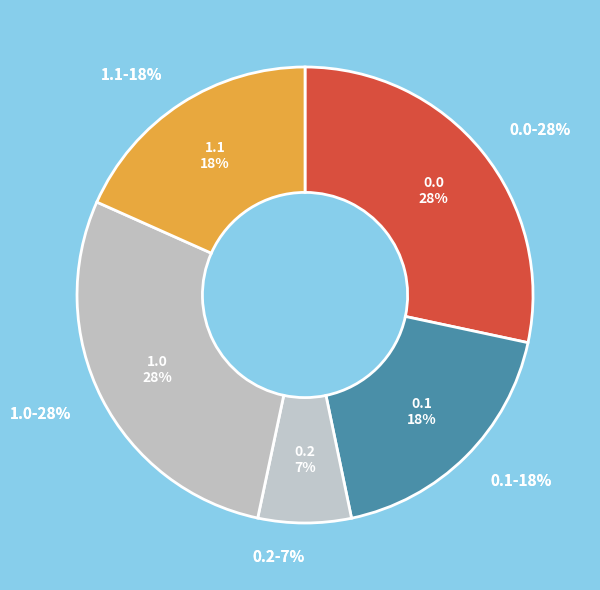

Is there a majority slice in this chart?

No